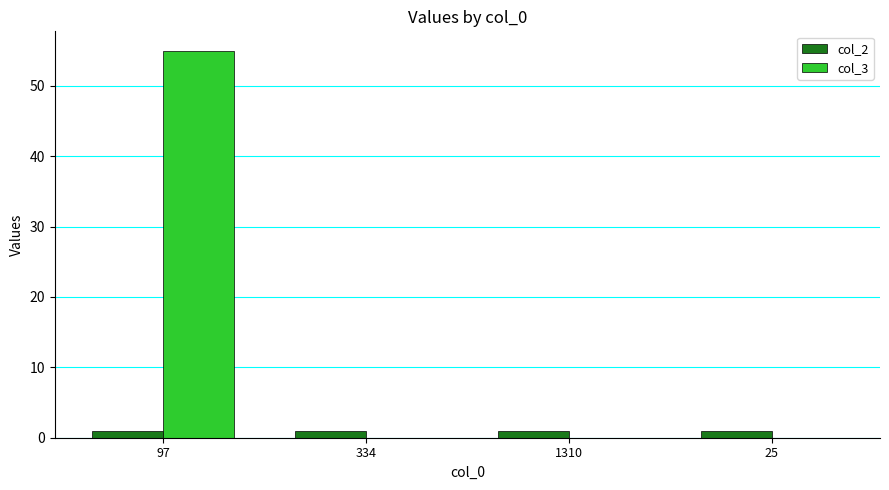

Reading left to right, what are all the values shown in this chart?

col_2: 97=1	334=1	1310=1	25=1
col_3: 97=55	334=0	1310=0	25=0